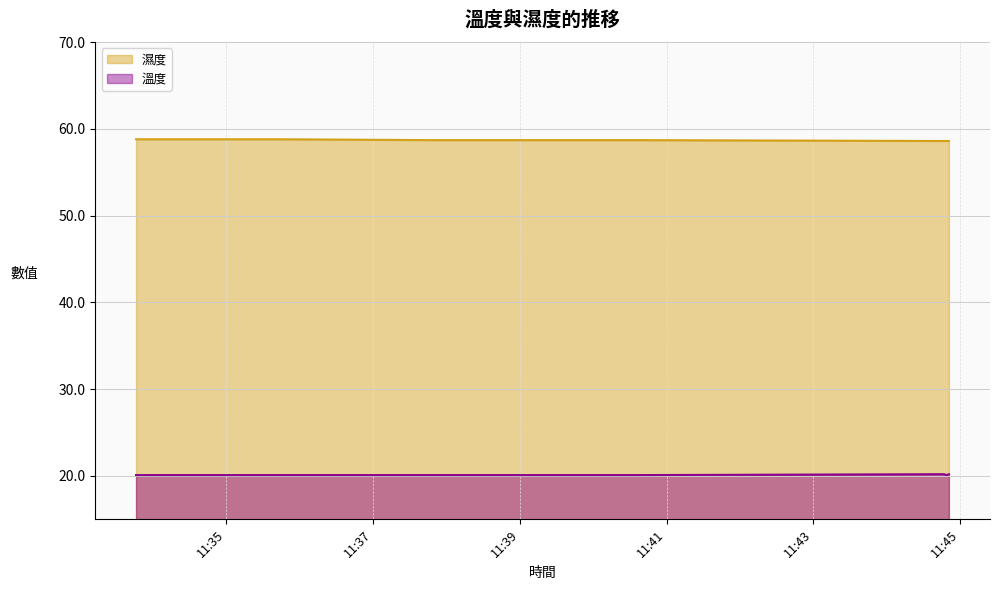

What is the label of the 15th point from the left?

2024-01-26 11:35:35